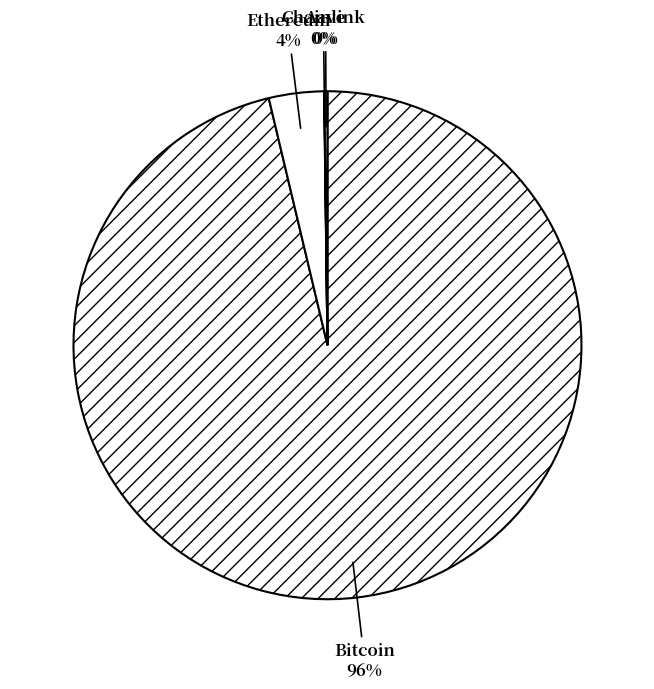

The Ethereum slice represents 18% of the pie. True or false?

False